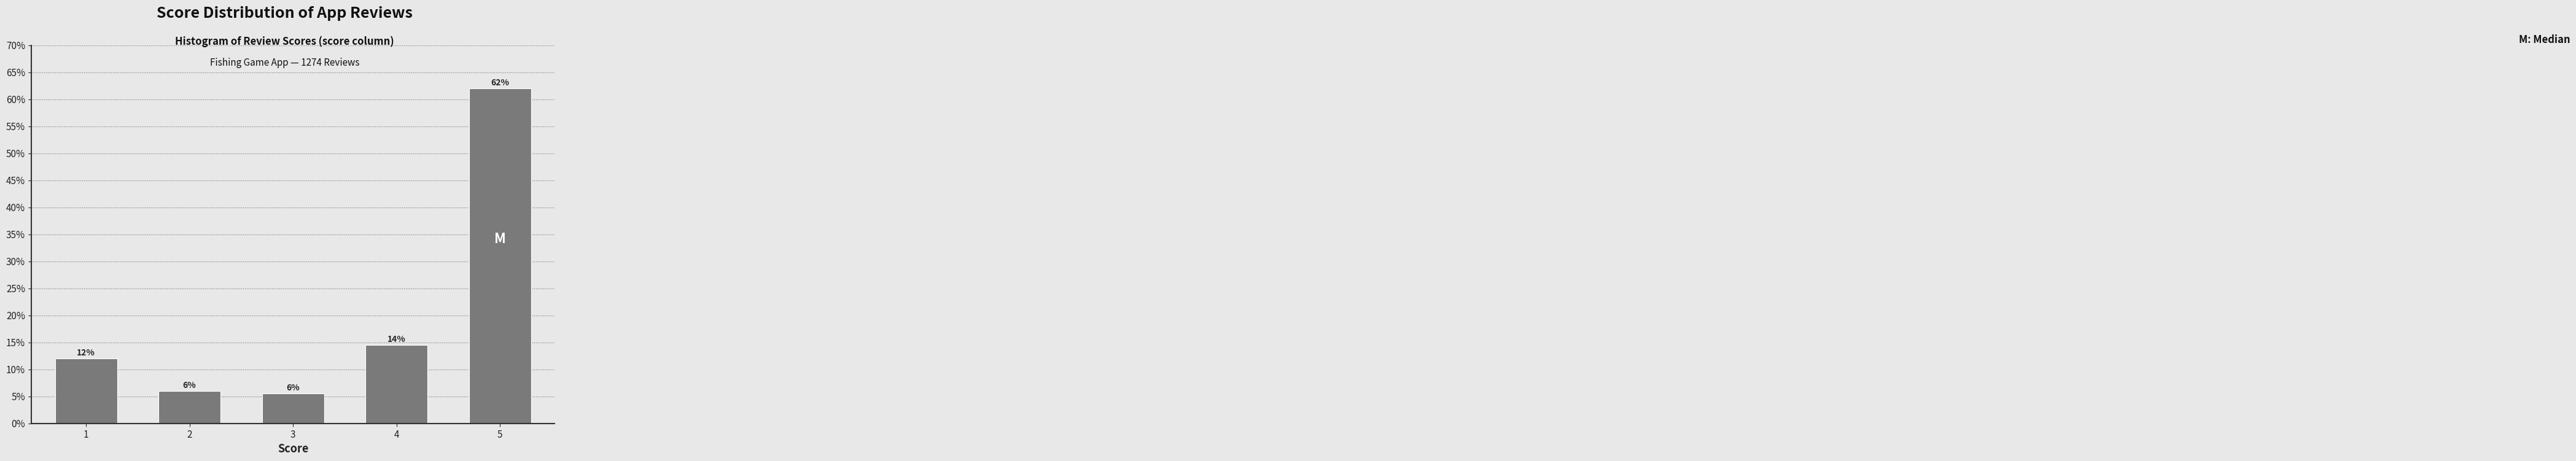

Where is the data nearest to the value 33?

4